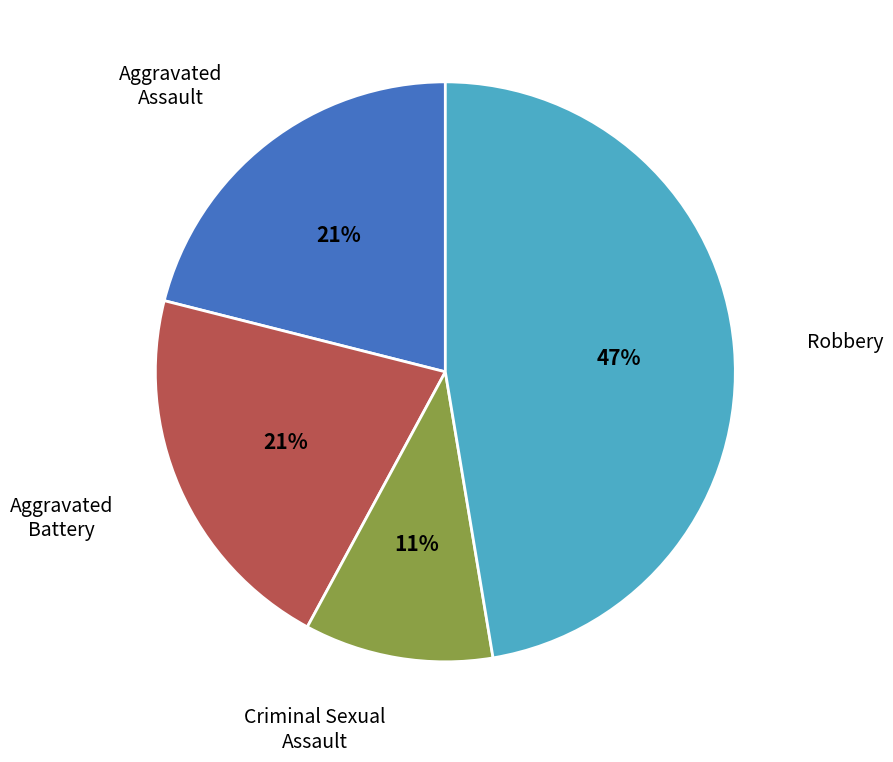

To the nearest percent, what is the average slice percentage?

25%